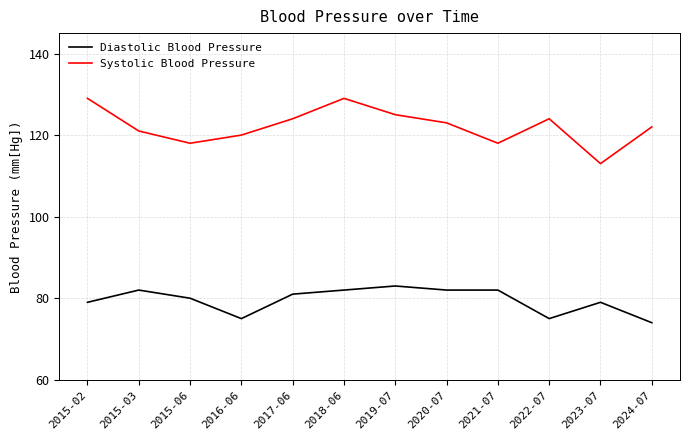

What is the sum of all Diastolic Blood Pressure values?

954